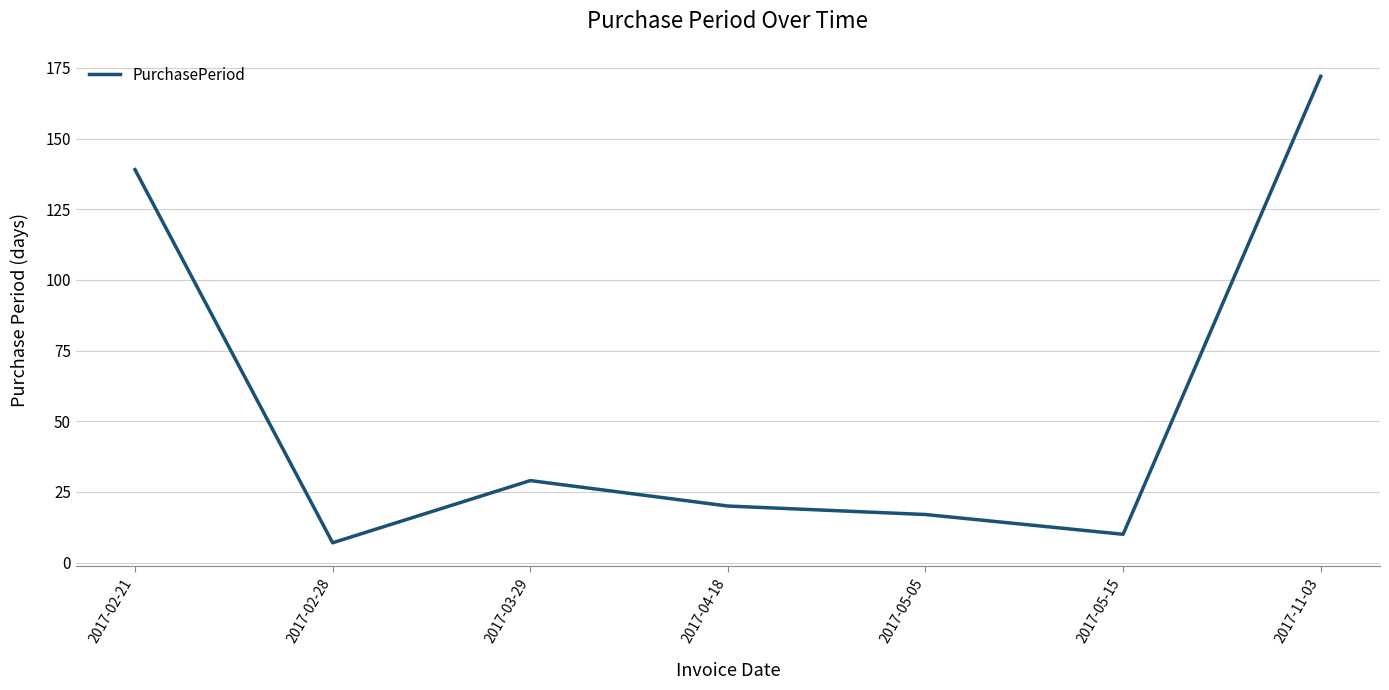

Rank the categories by value from highest to lowest.

2017-11-03, 2017-02-21, 2017-03-29, 2017-04-18, 2017-05-05, 2017-05-15, 2017-02-28